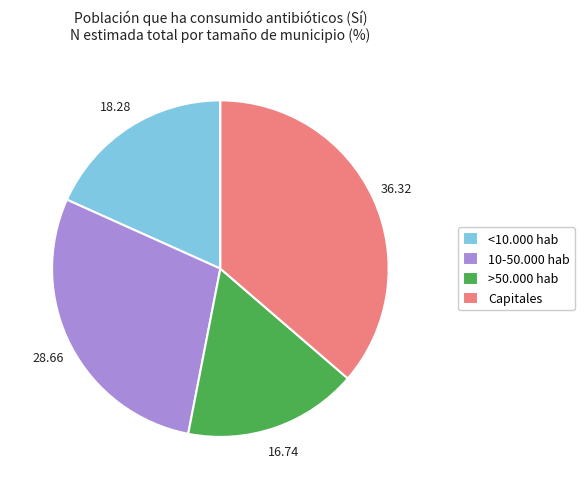

What is the ratio of the value at <10.000 hab to the value at >50.000 hab?

1.1